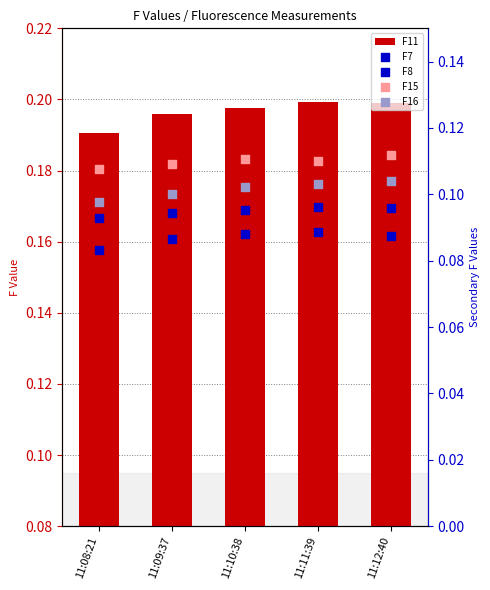

What are all the series names shown in the legend?

F11, F7, F8, F15, F16